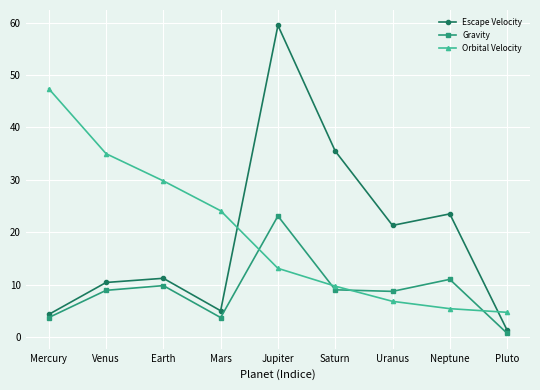

Where is Escape Velocity nearest to the value 30?

Saturn